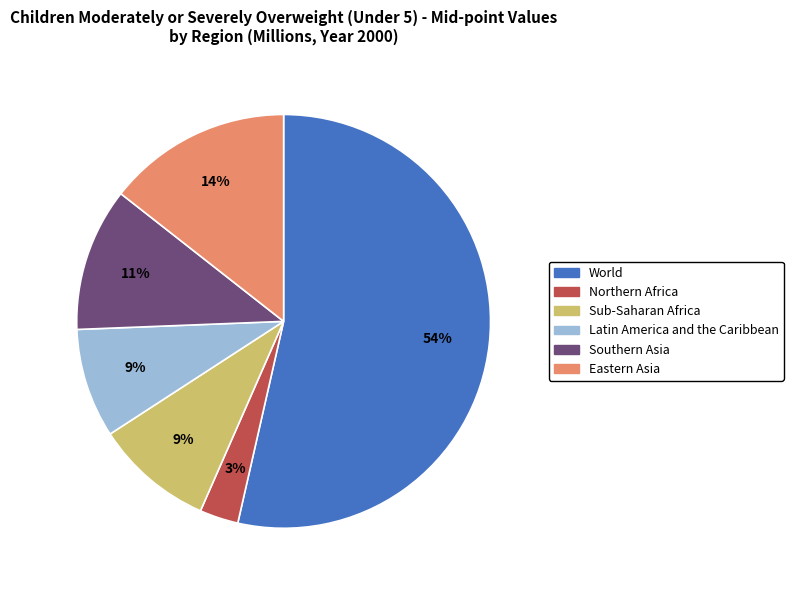

To the nearest percent, what portion does Latin America and the Caribbean represent?

9%